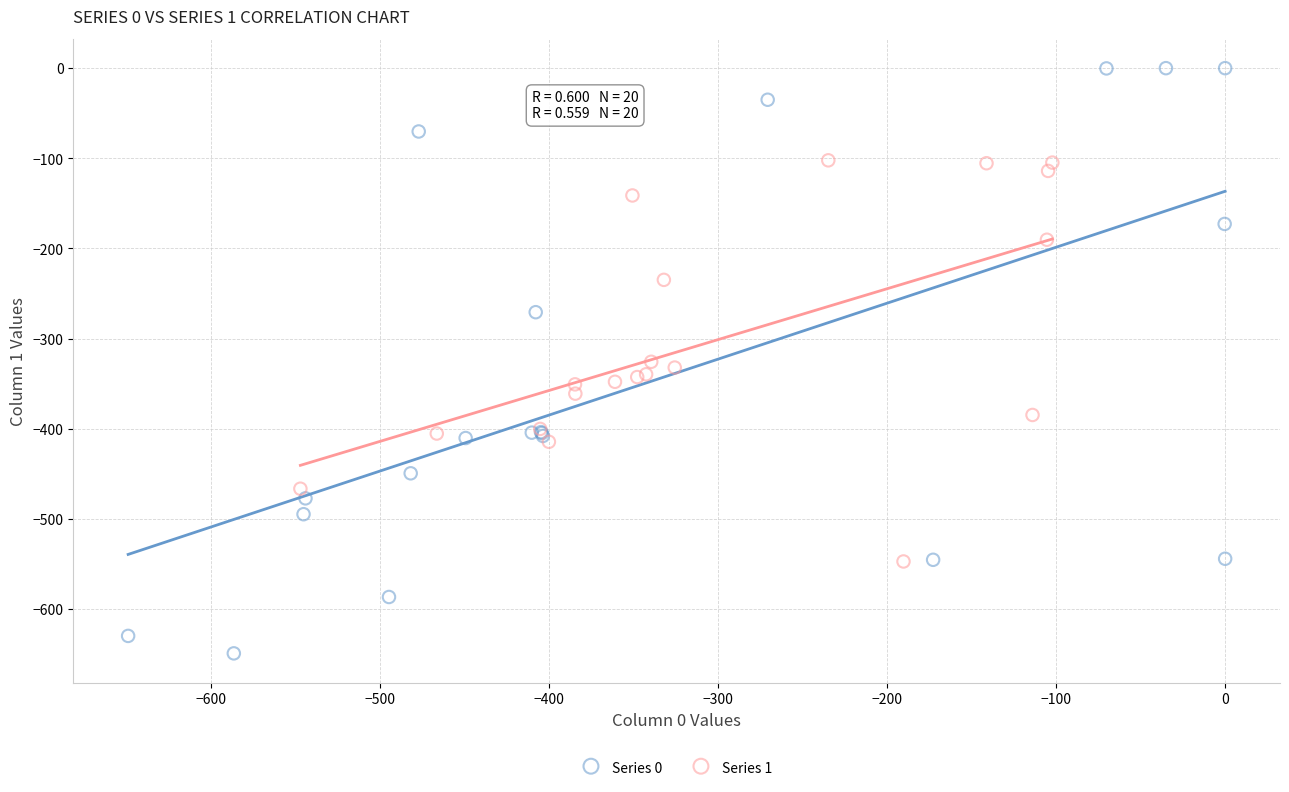

Which series has the largest Y range (max minus min)?

Series 0